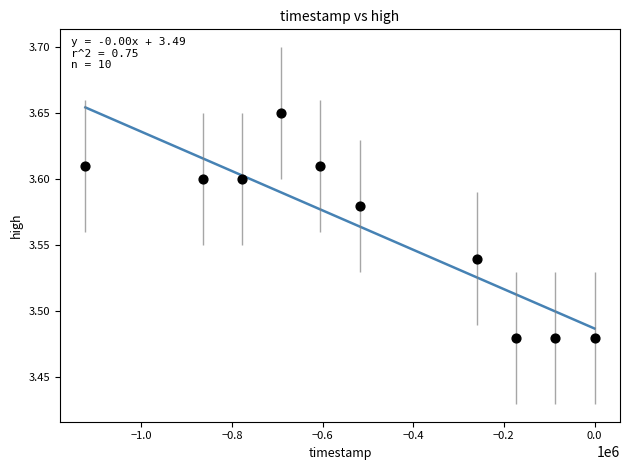

What is the average X value?

-509760.0